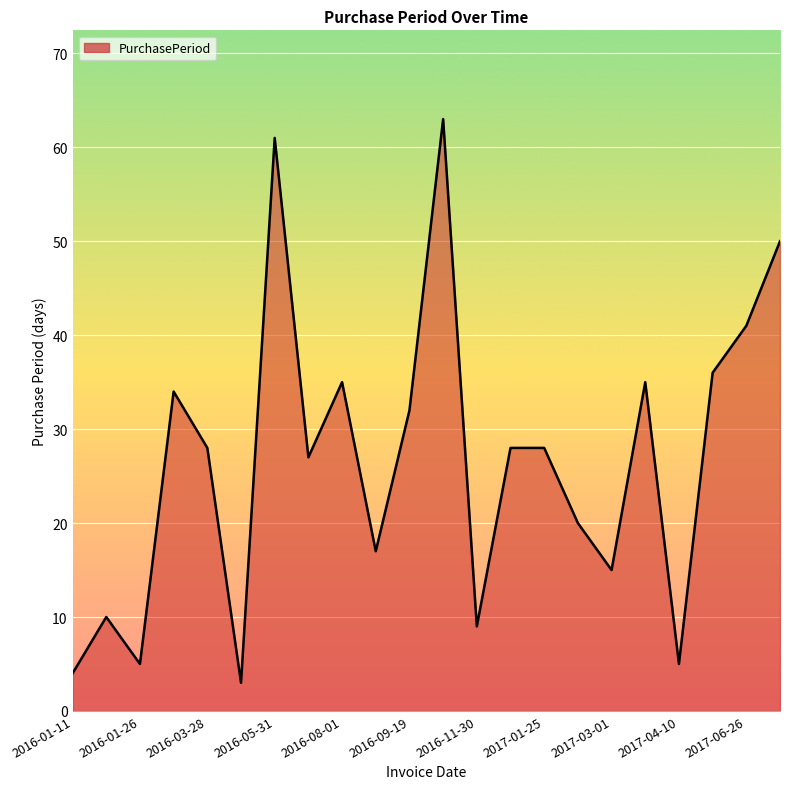

What is the minimum value shown in the chart?

3